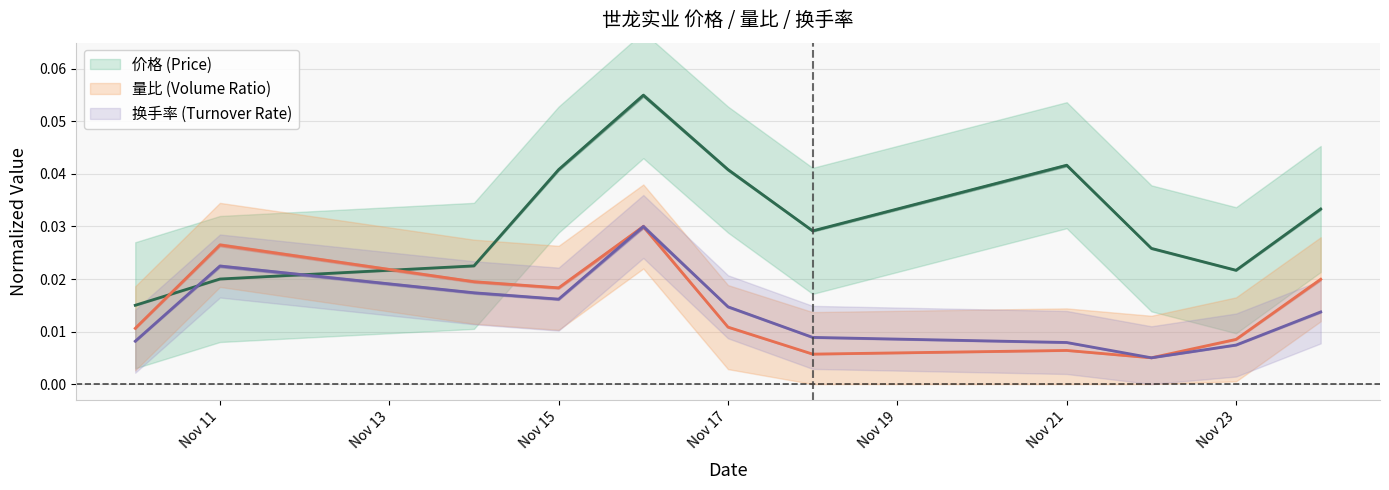

Is the value of 量比 at 2022-11-11 greater than the value of 价格 at 2022-11-23?

Yes